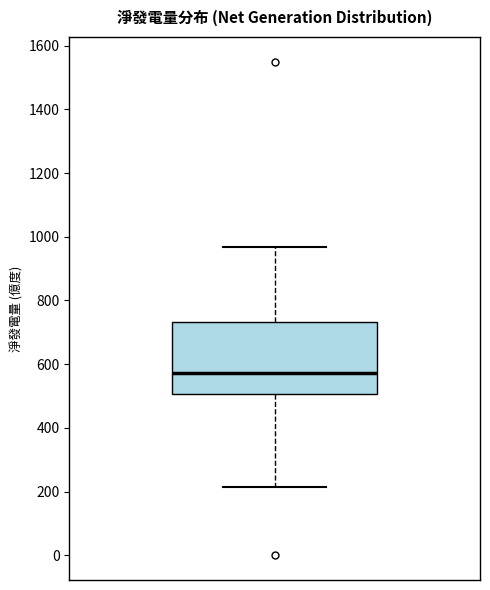

Read this box plot against the y-axis: the position of the median line, the range covered by the box, and the ends of both whiskers. The values are not printed on the chart, so give them approximately, as read against the axis.

median 580, box 500 to 740, whiskers 220 to 960